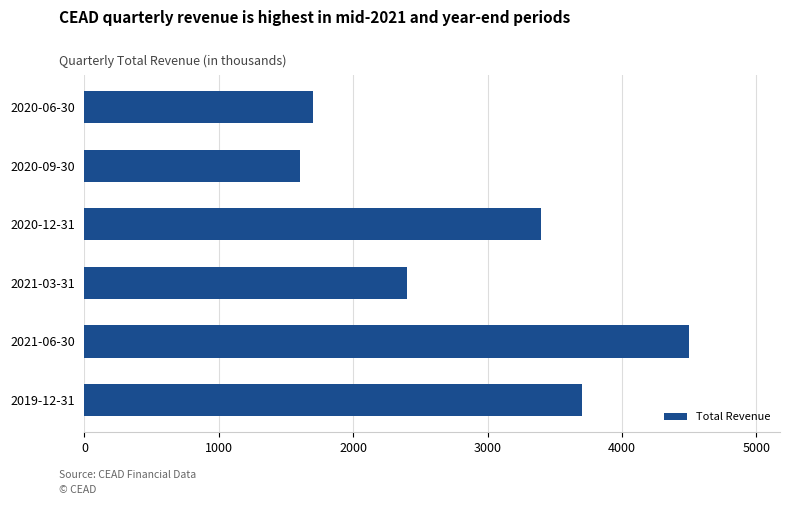

Rank the categories by value from lowest to highest.

2020-09-30, 2020-06-30, 2021-03-31, 2020-12-31, 2019-12-31, 2021-06-30